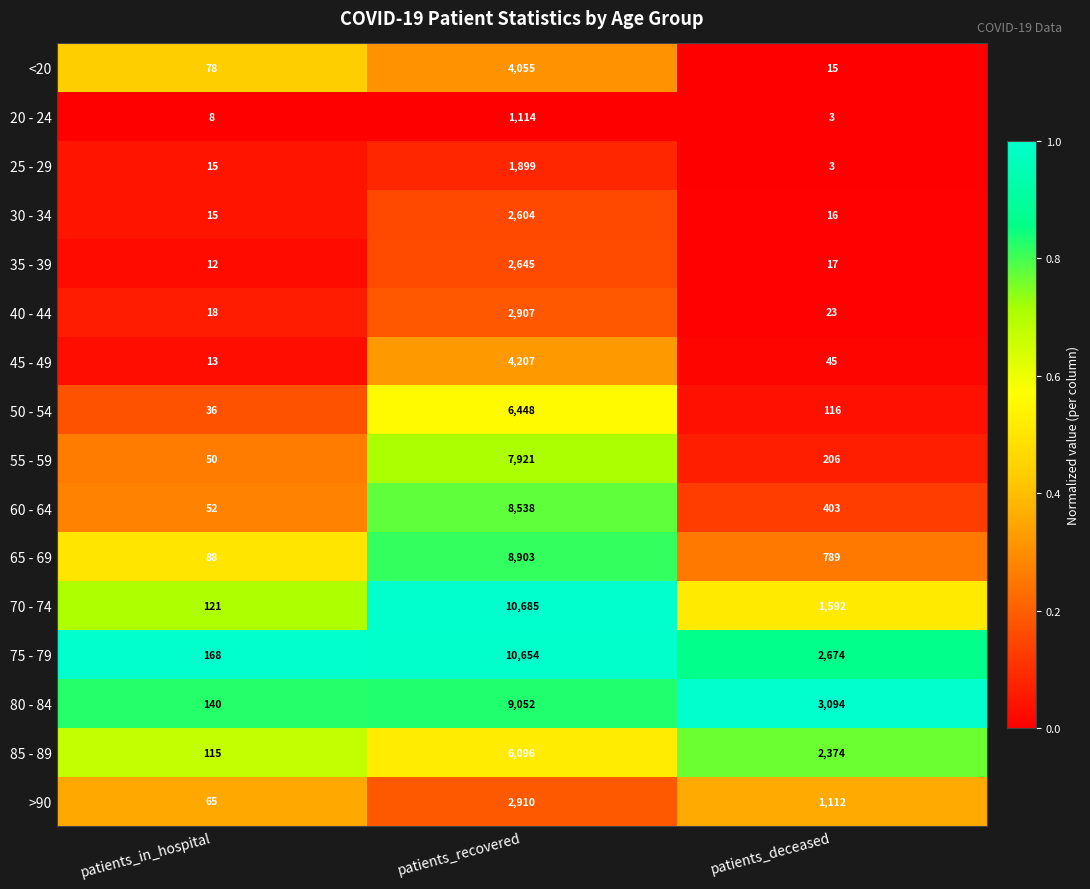

What is the total value across all series at patients_deceased?

12482